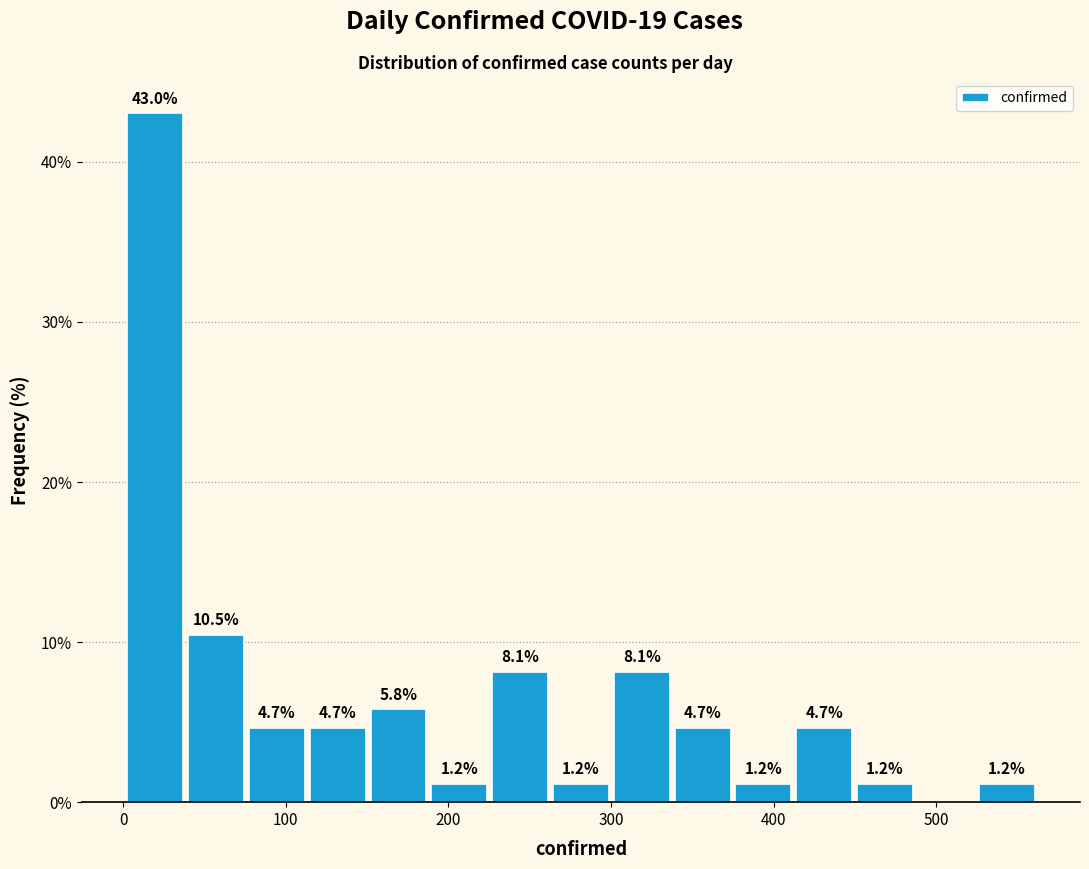

Read against the x-axis, roughly where is the centre of the tallest bar?

20